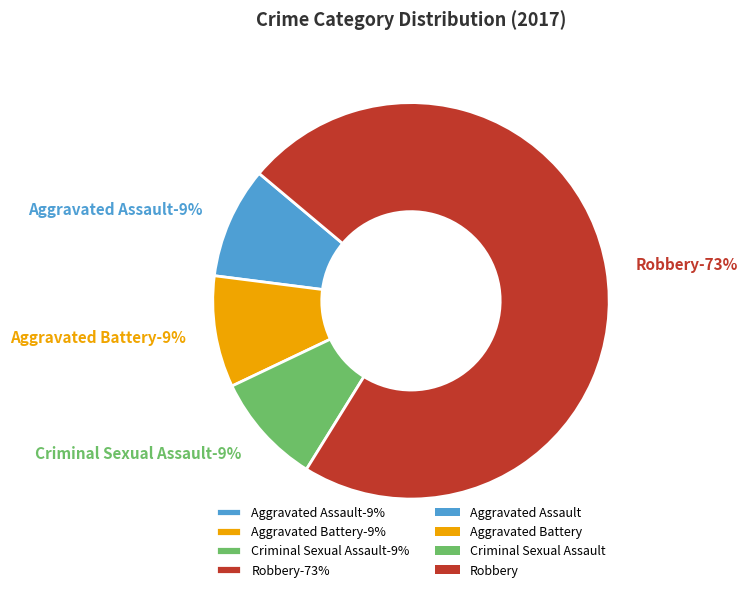

To the nearest percent, what percentage of the pie is Robbery?

73%